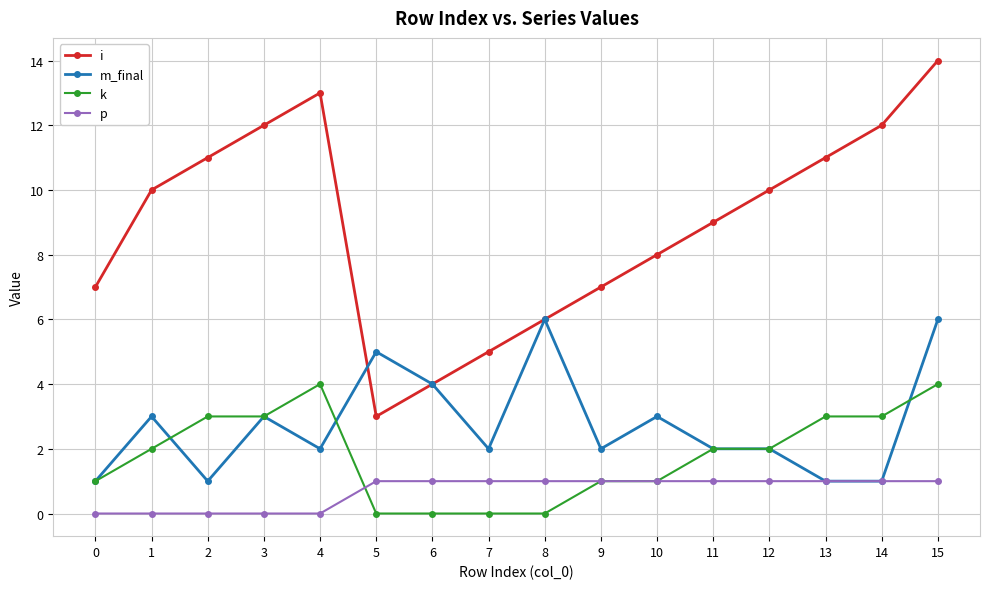

How many values in the i series are below 10?

8